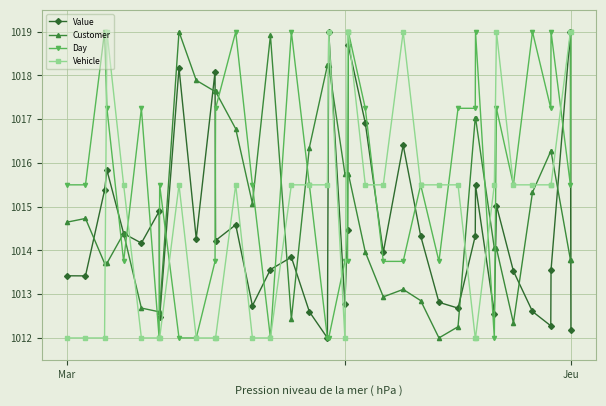

What is the minimum value shown in the chart?

1012.0